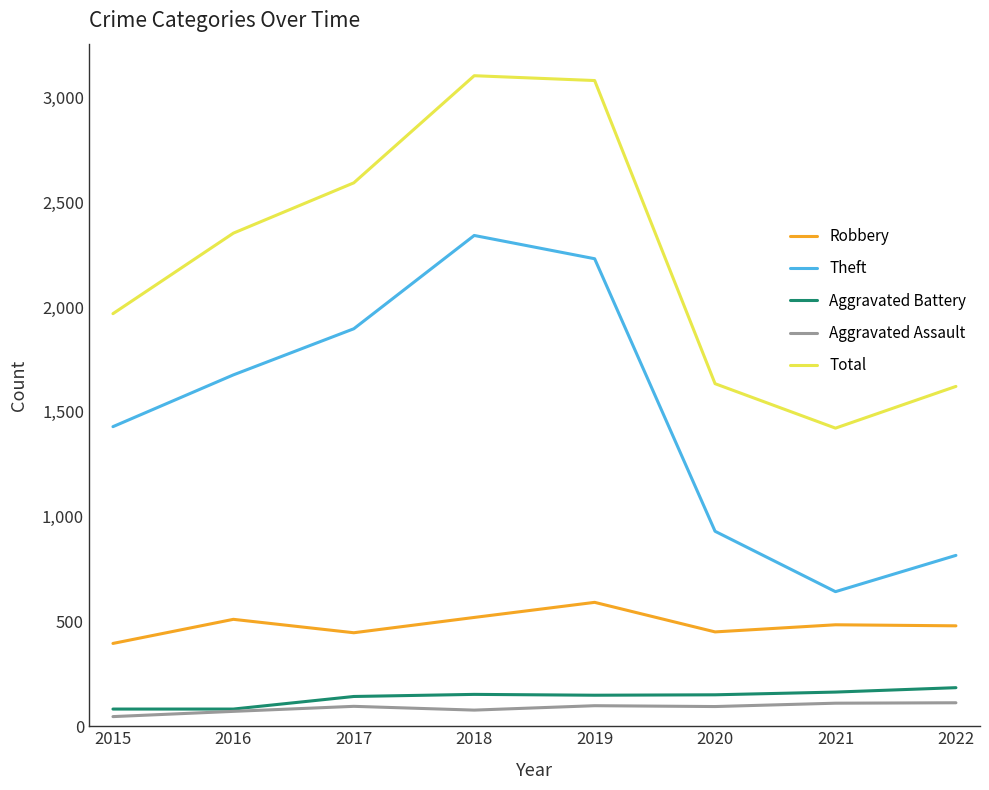

Is the value of Theft at 2021 greater than the value of Aggravated Assault at 2022?

Yes